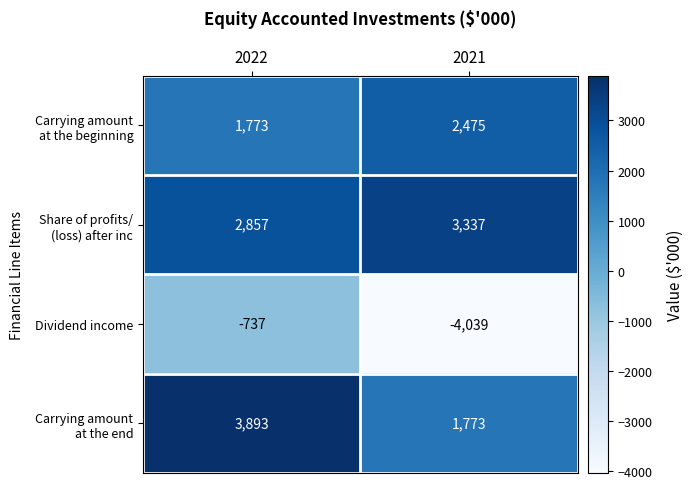

Is it true that Dividend income equals -737 at 2022?

True